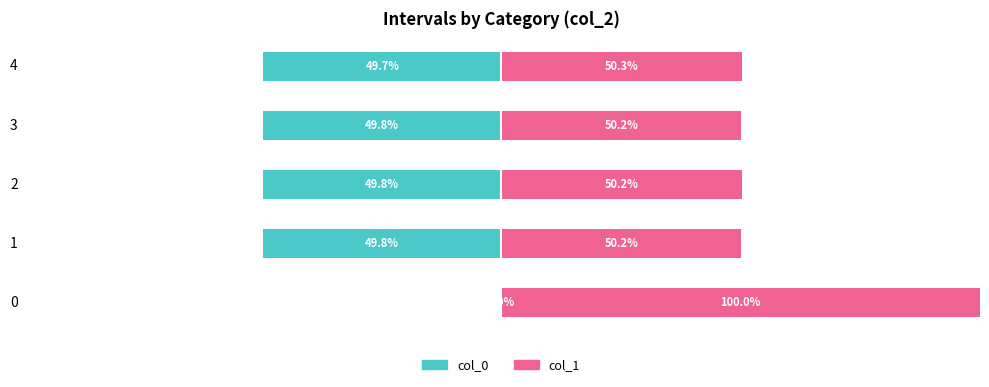

The col_0 series shows -13.6 at 1. True or false?

False